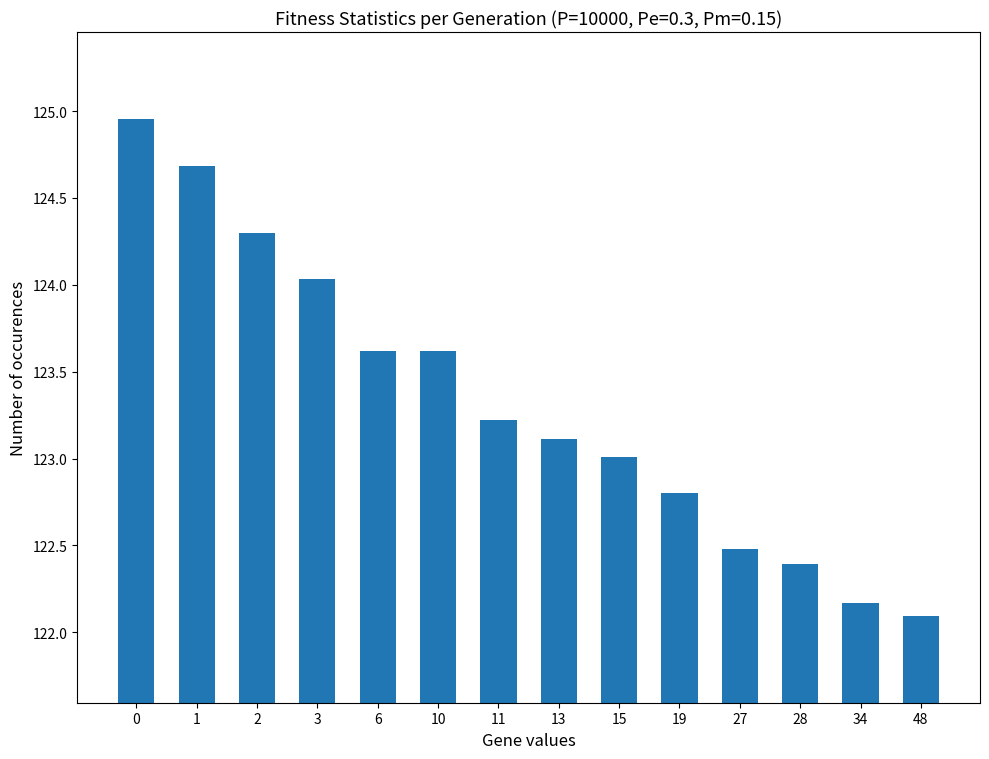

How many bars are there in total?

14